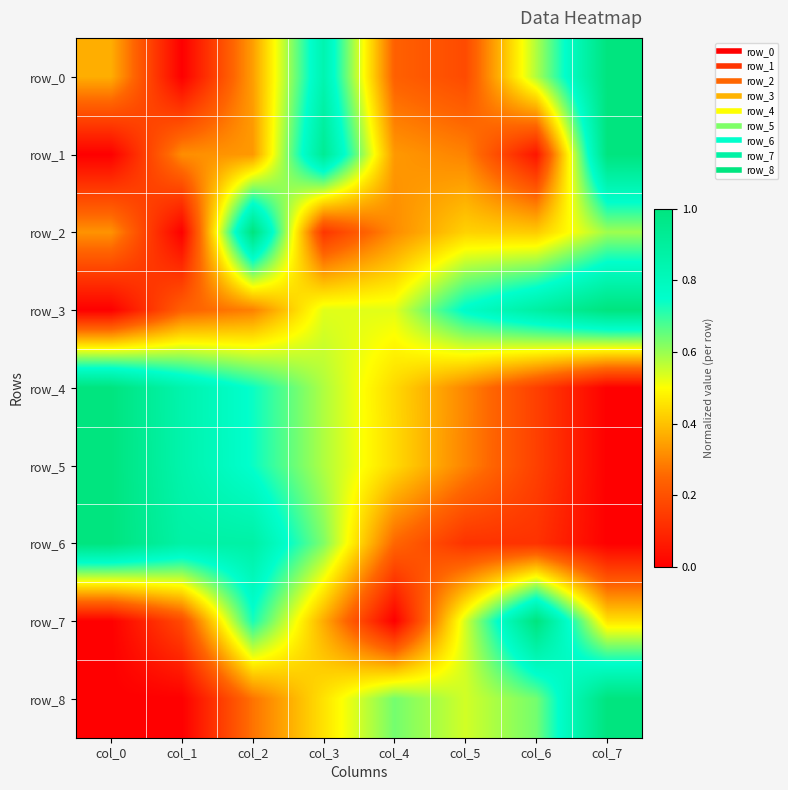

Is the value of row_4 at col_7 greater than the value of row_2 at col_6?

No